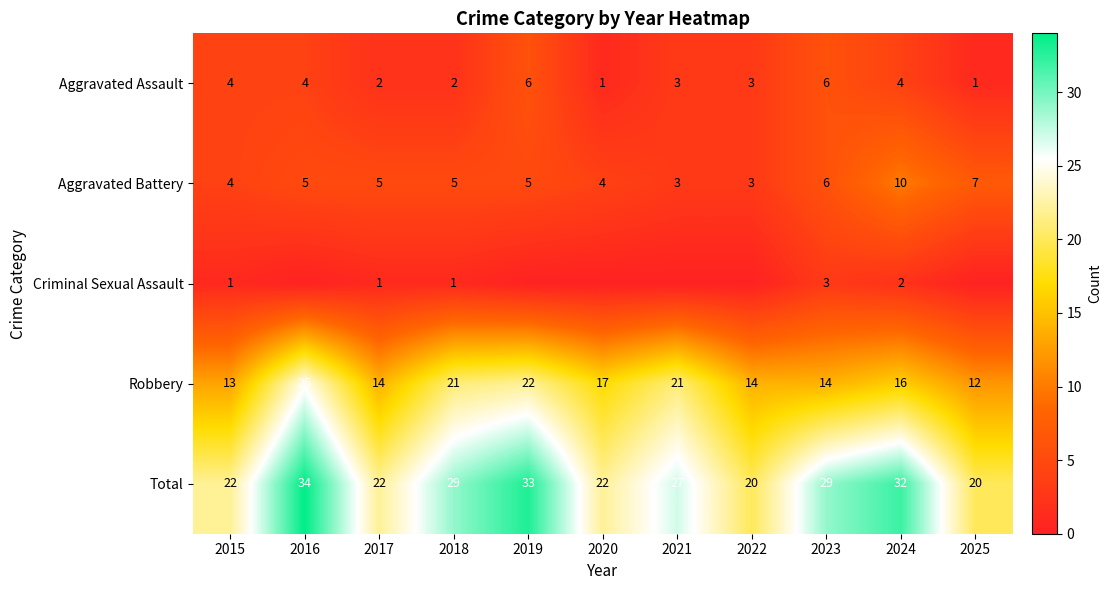

What is the lowest value of the Robbery series?

12